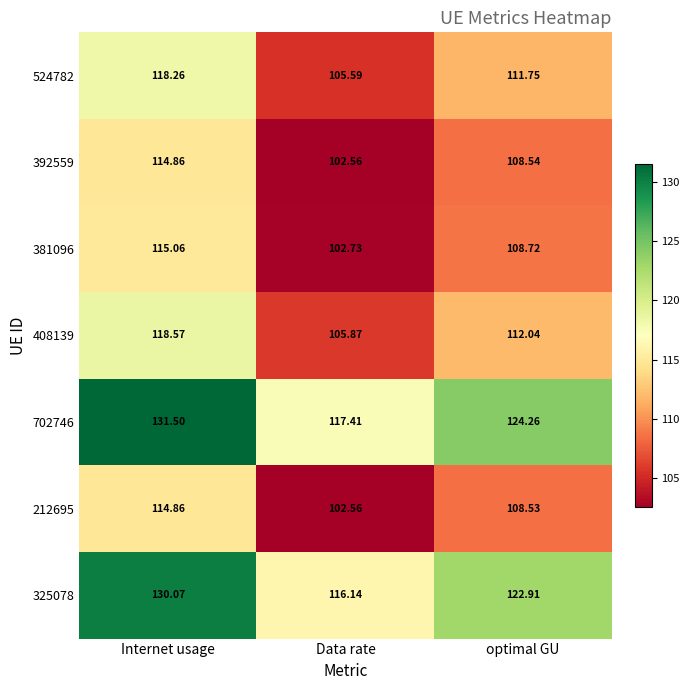

At which category does the chart reach its minimum across all series?

Data rate